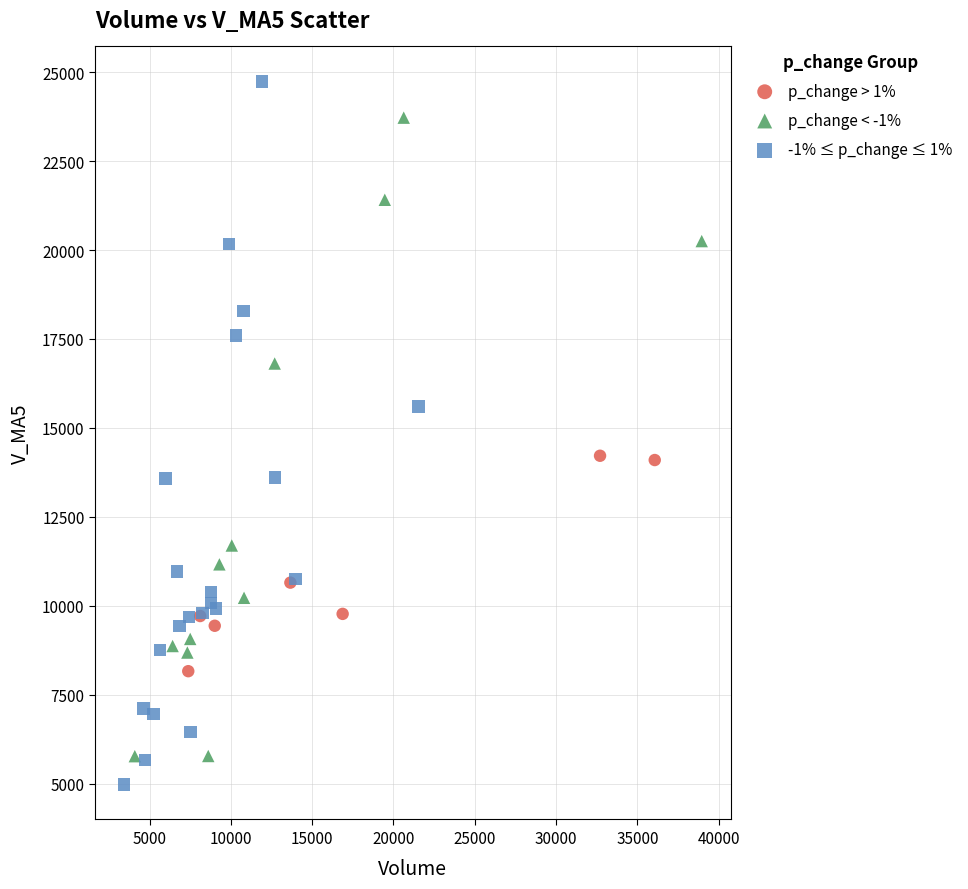

Which series contains the highest Y value?

-1% ≤ p_change ≤ 1%